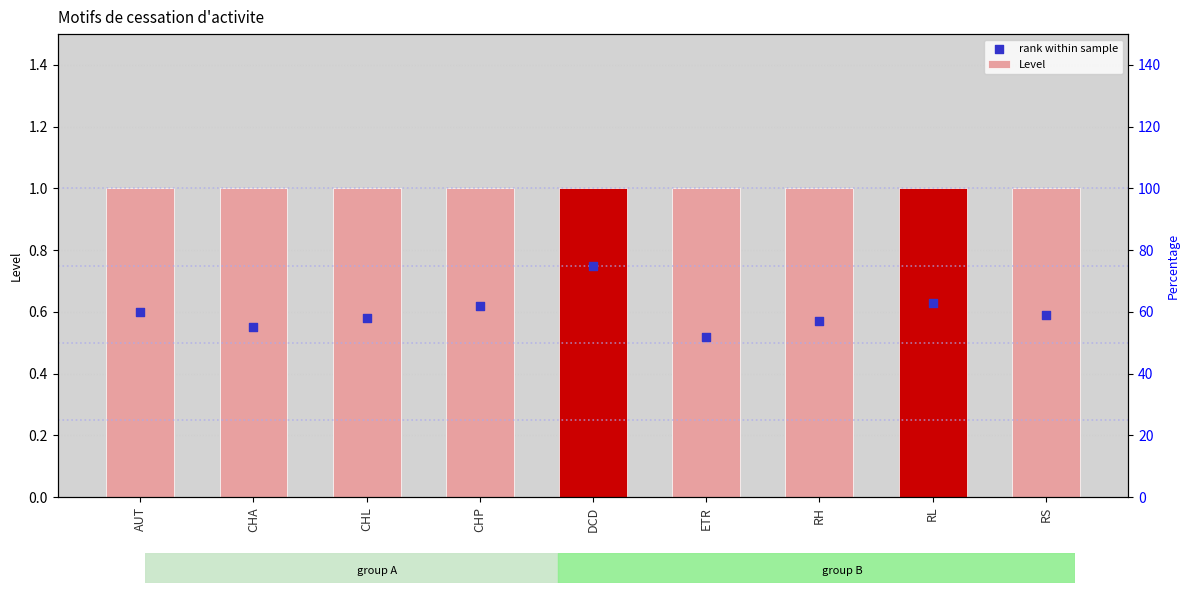

Is the value of Level at CHL greater than the value of rank within sample at RL?

Yes